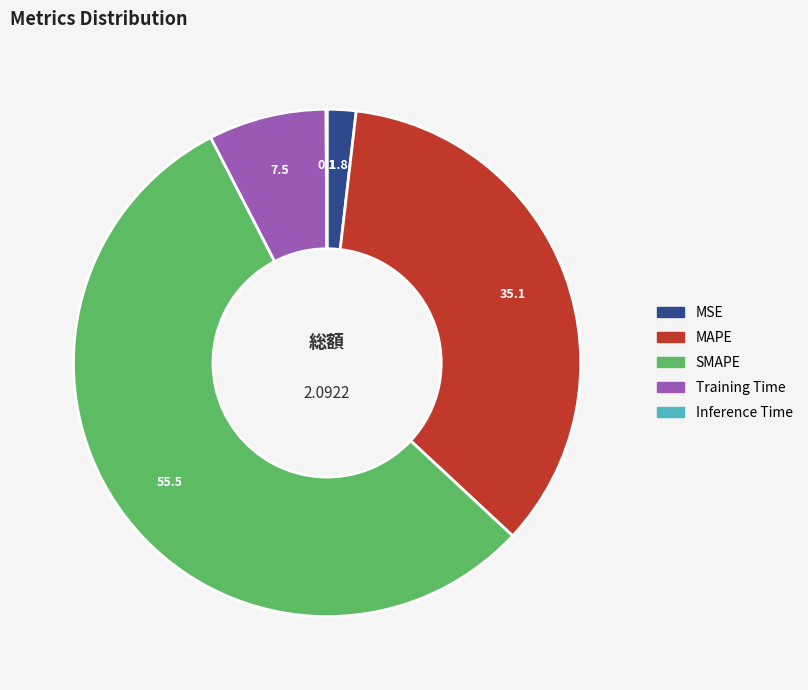

Is there any slice that represents more than half of the pie?

Yes